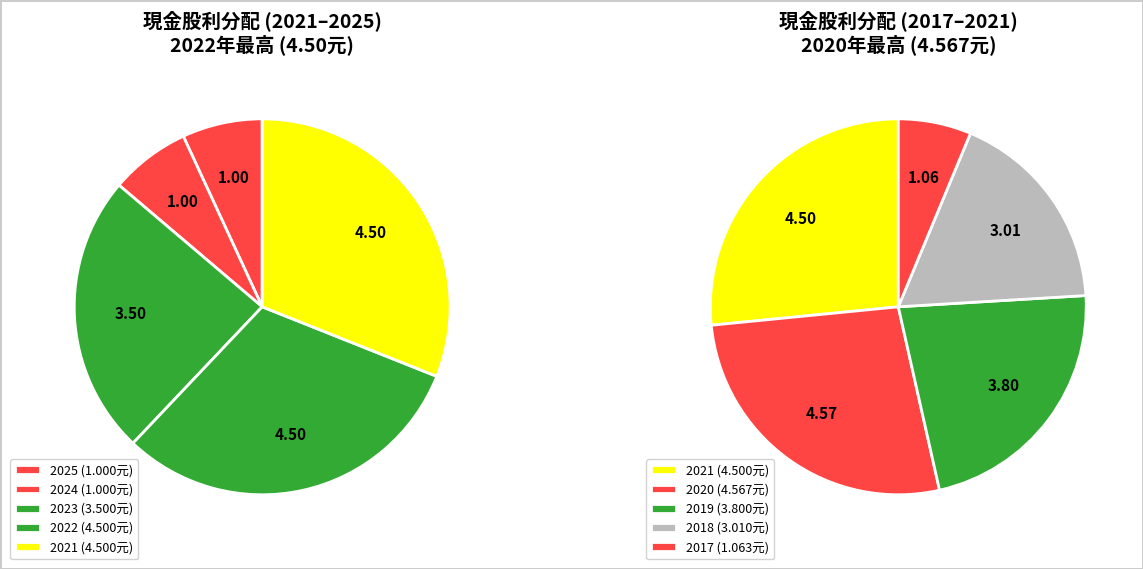

Which has a higher value, 2023 or 2024?

2023